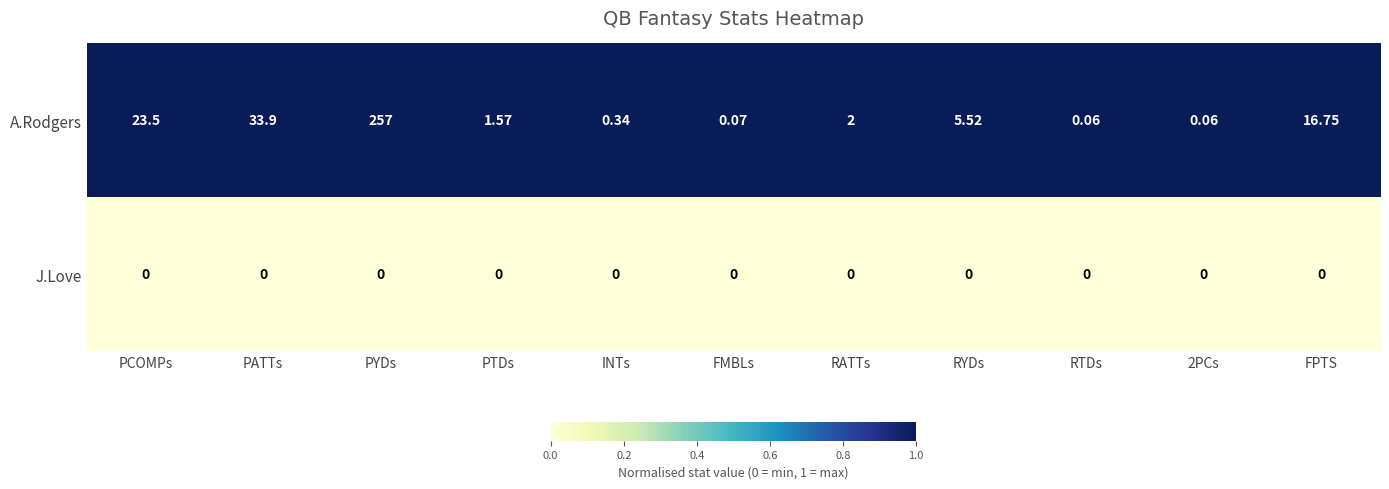

Which series has the largest range (max minus min)?

A.Rodgers